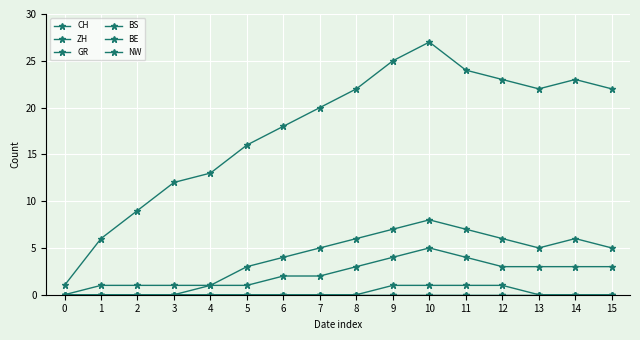

How many interior local valleys does the CH series have?

1